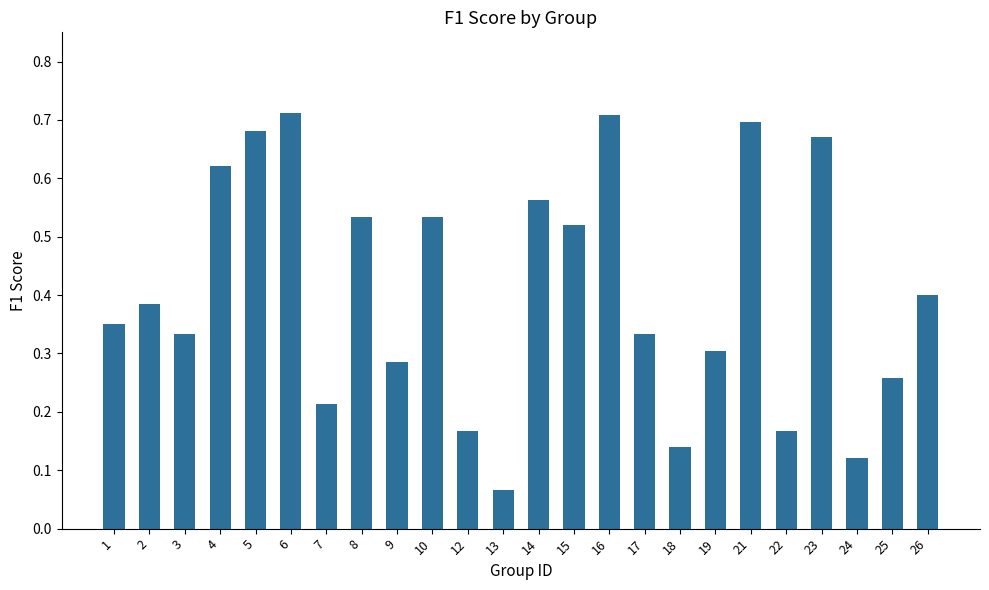

What is the sum of the values at 3 and 5?

1.0